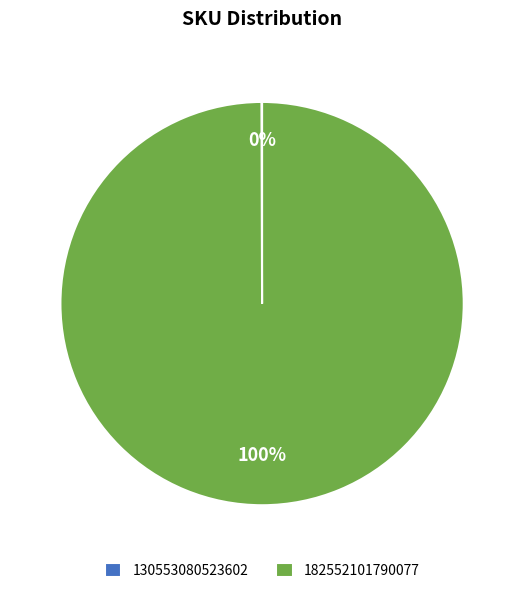

True or false: 182552101790077 accounts for 95% of the total.

False